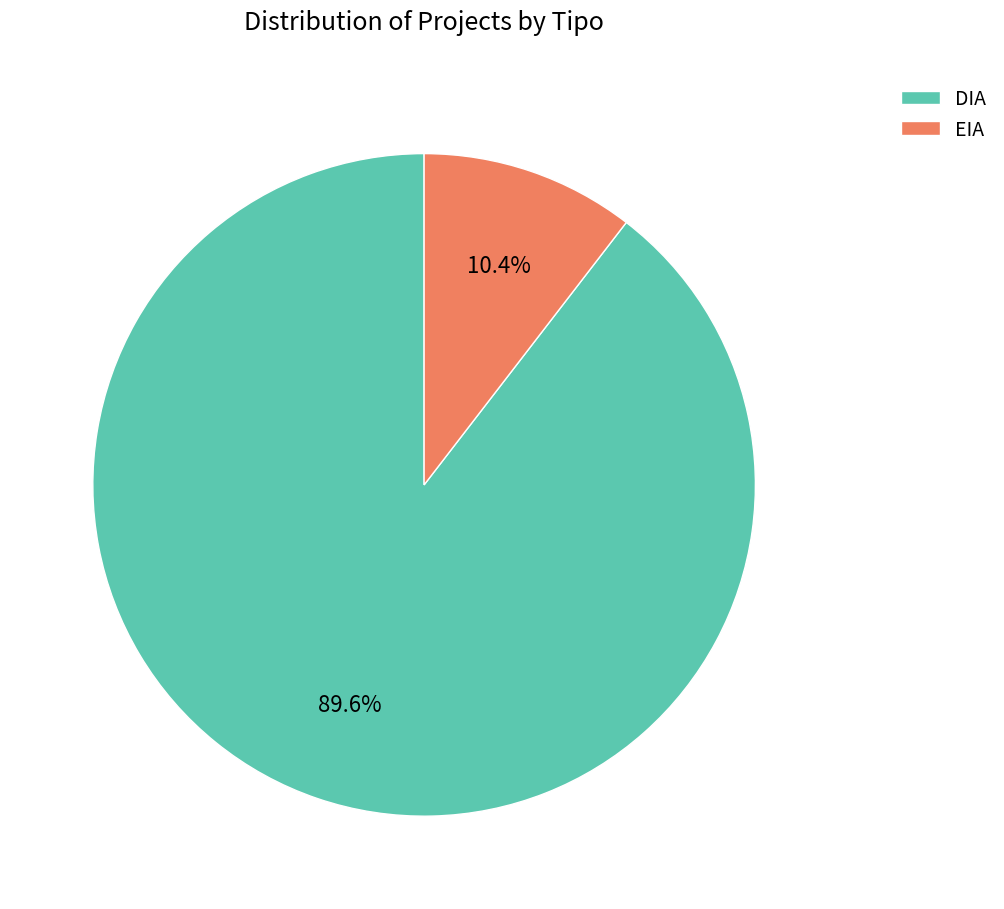

The DIA slice represents 90% of the pie. True or false?

True